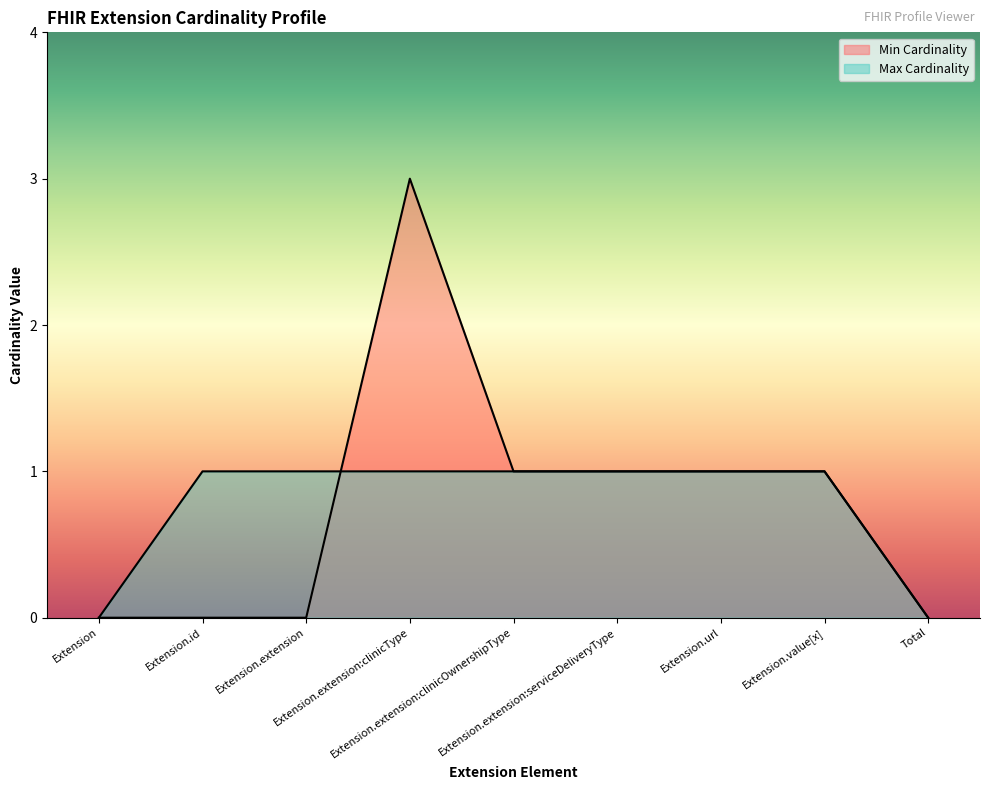

Is it true that Min Cardinality equals -2 at Total?

False